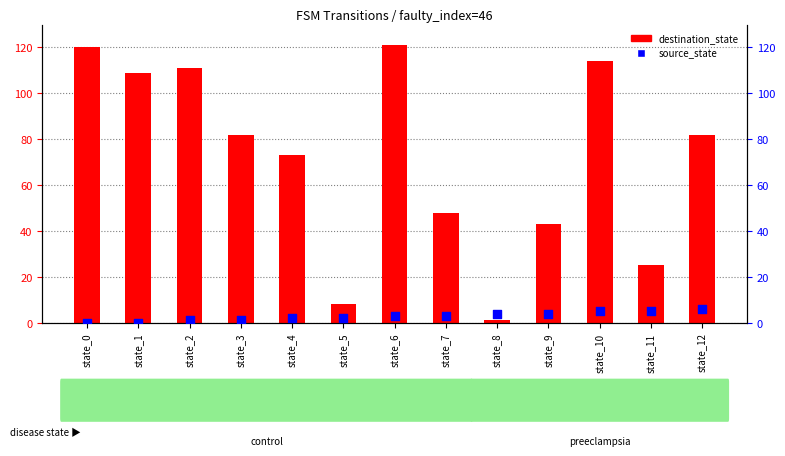

Which series has the widest spread of Y values?

destination_state